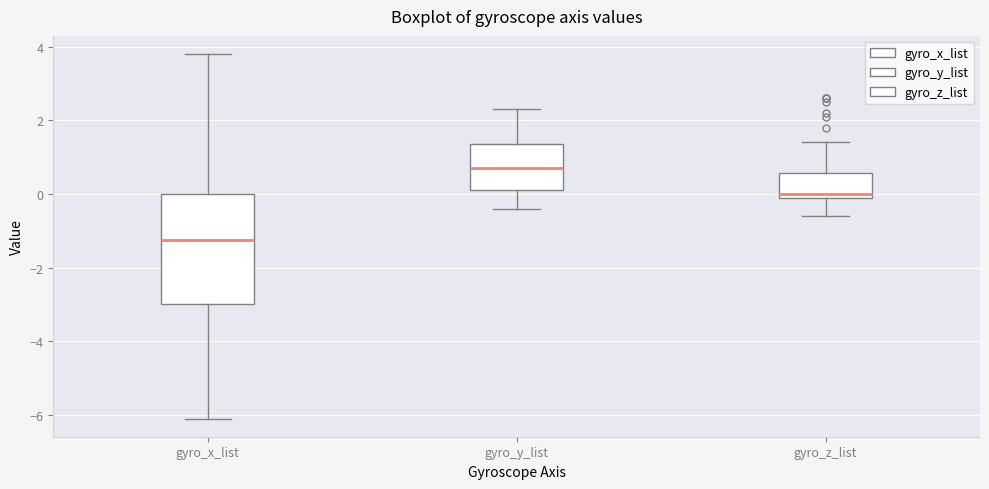

Reading left to right, transcribe this box plot: for each box, give where its median line is, the range the box spans, and where its two whiskers end, as read against the y-axis. The values are not printed on the chart, so give them approximately, as read against the axis.

gyro_x_list: median -1.2, box -3.0 to 0.0, whiskers -6.0 to 3.8
gyro_y_list: median 0.8, box 0.2 to 1.4, whiskers -0.4 to 2.4
gyro_z_list: median 0.0 (just above the box's lower edge), box 0.0 to 0.6, whiskers -0.6 to 1.4